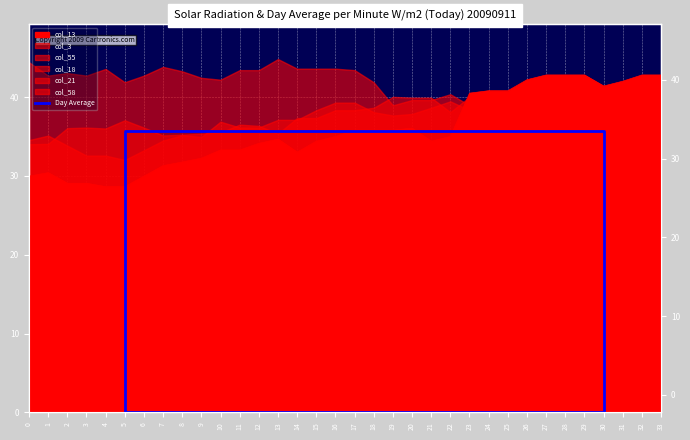

The chart shows a value of 11.5 at 30. True or false?

False